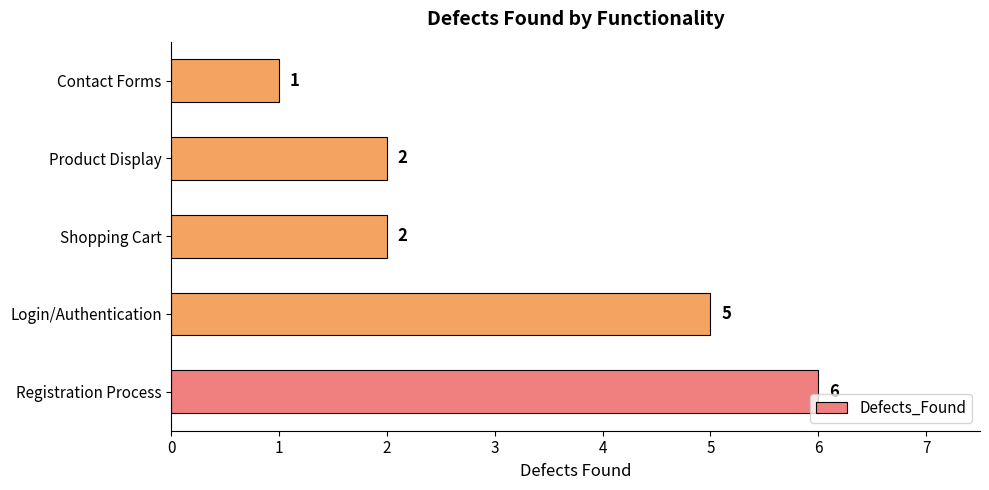

Does the chart contain any negative values?

No